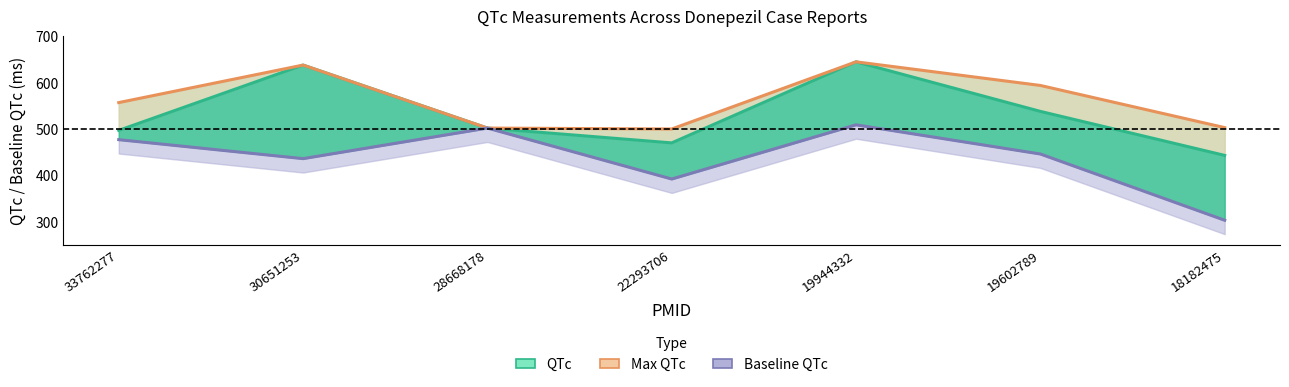

How many lines are shown in the chart?

3